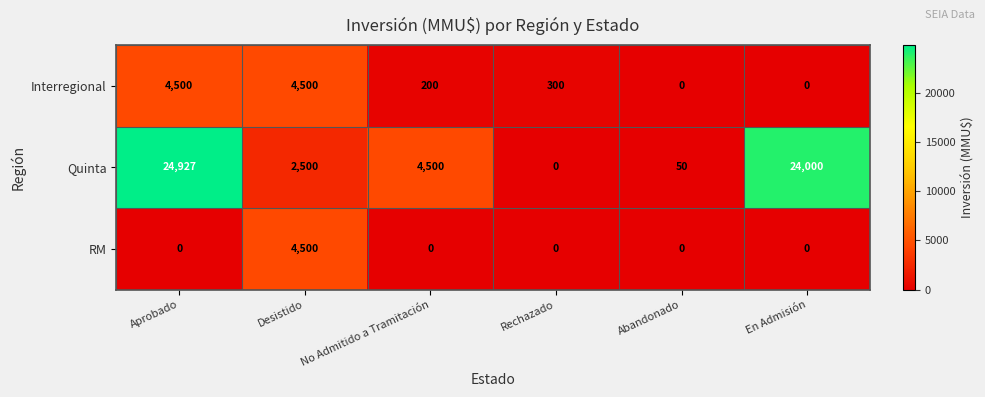

The RM series shows -1980 at Abandonado. True or false?

False